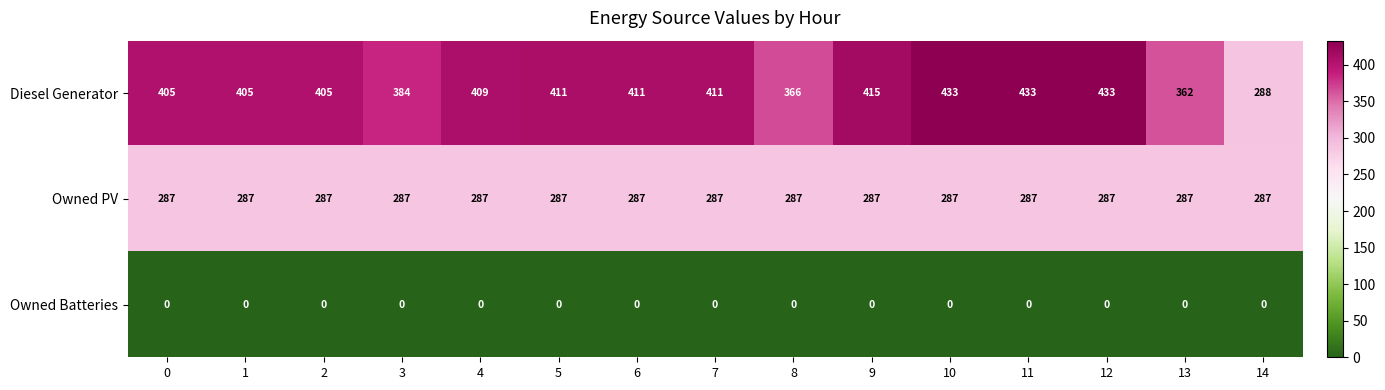

Read the Owned PV value at 6.

287